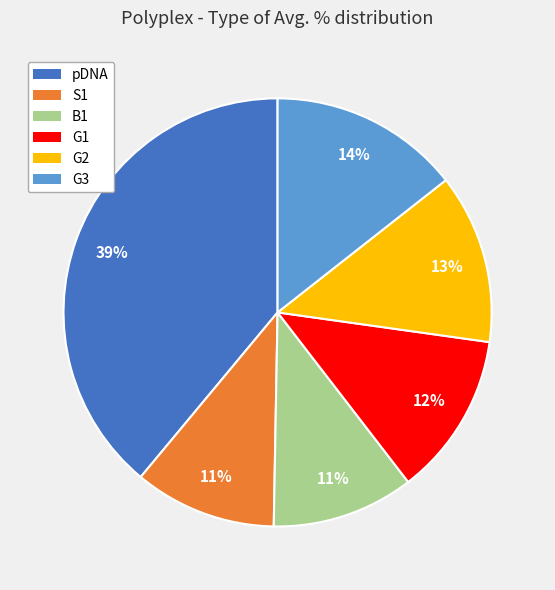

Is the sum of G1 and G2 greater than half?

No